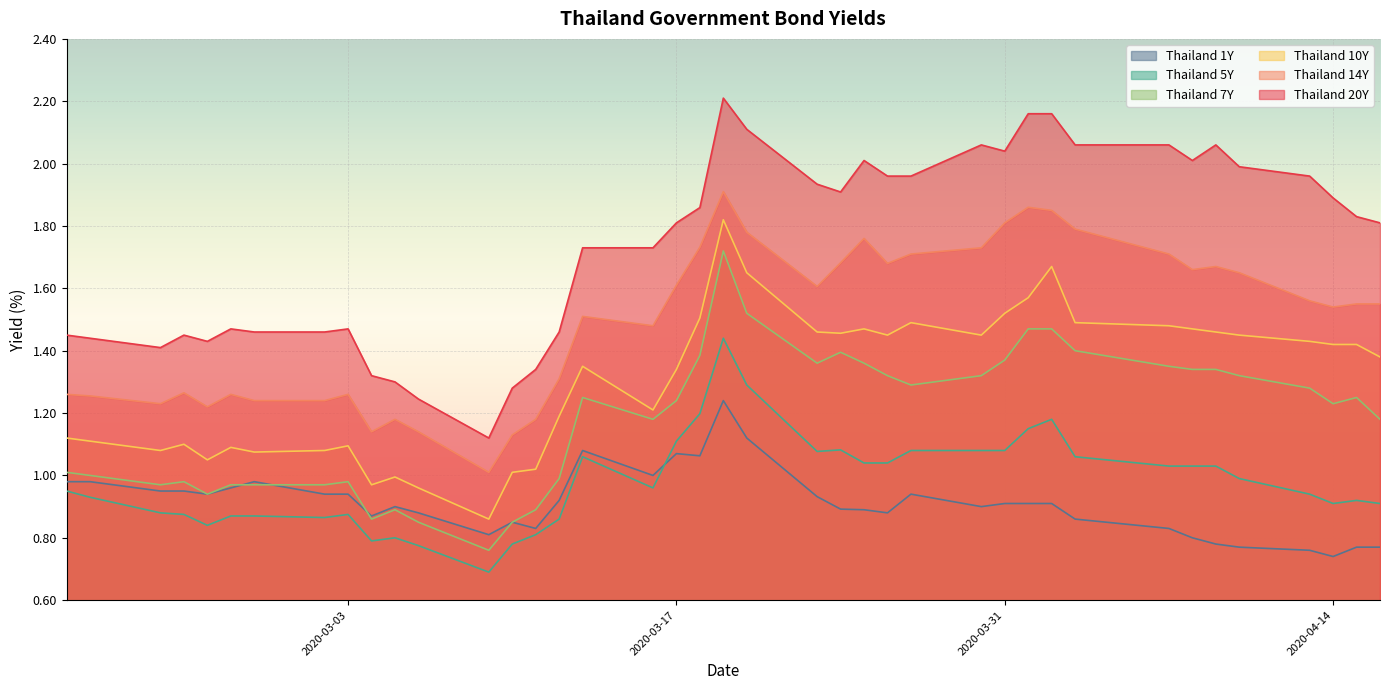

How many series are shown in this chart?

6